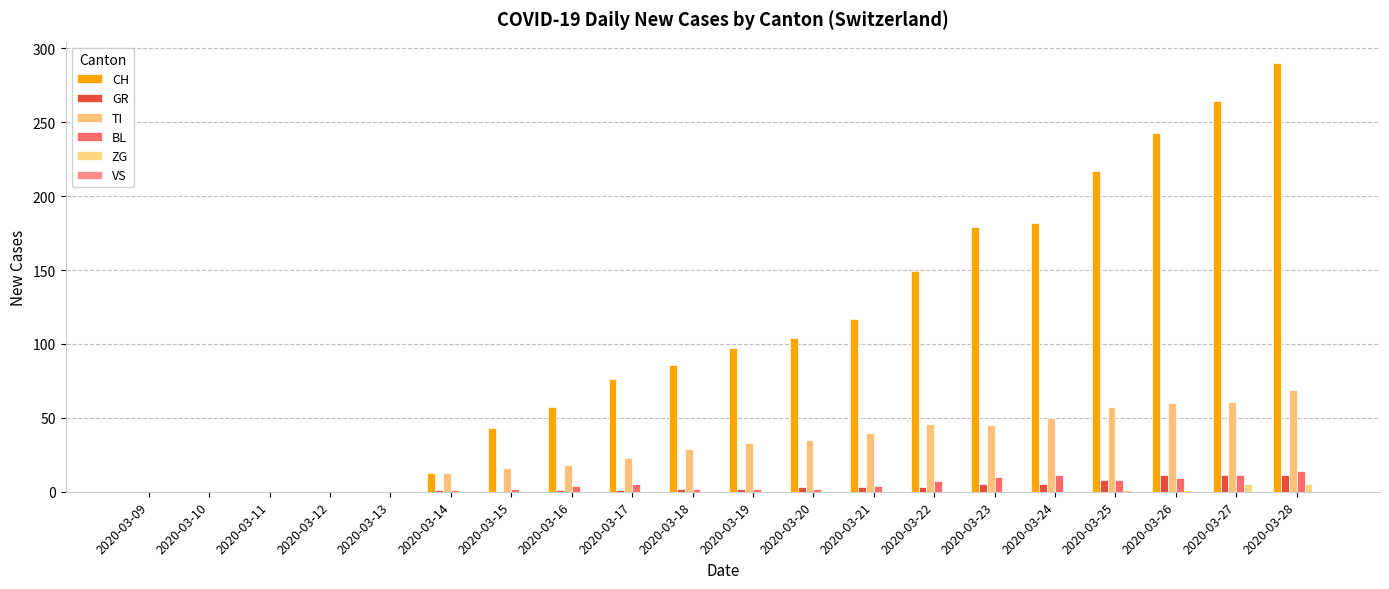

How many distinct data groups are displayed?

5